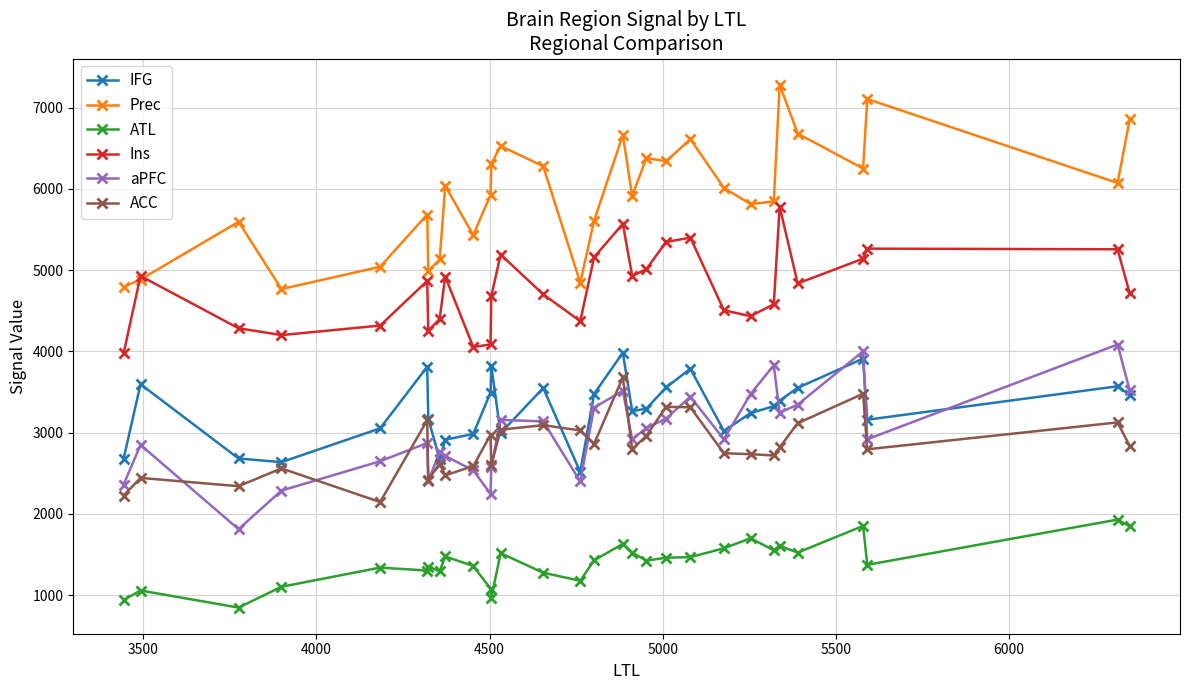

True or false: IFG has more than 0 points higher than both neighbors.

True